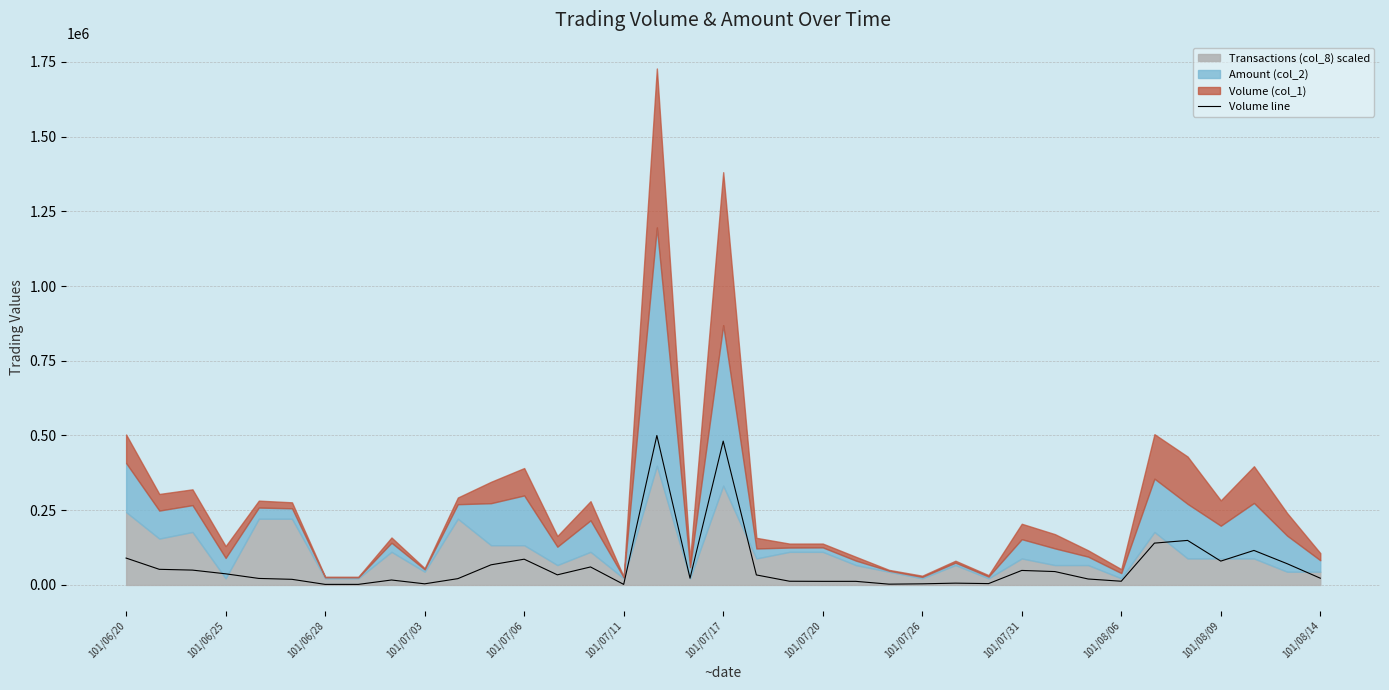

What is the sum of all values?

2358540.3